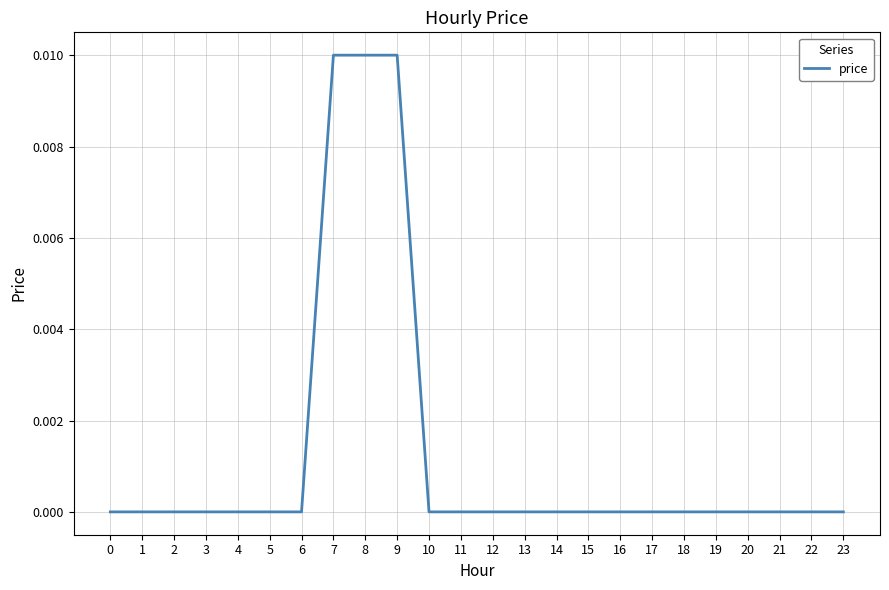

The value at 1 is 0.0. True or false?

True